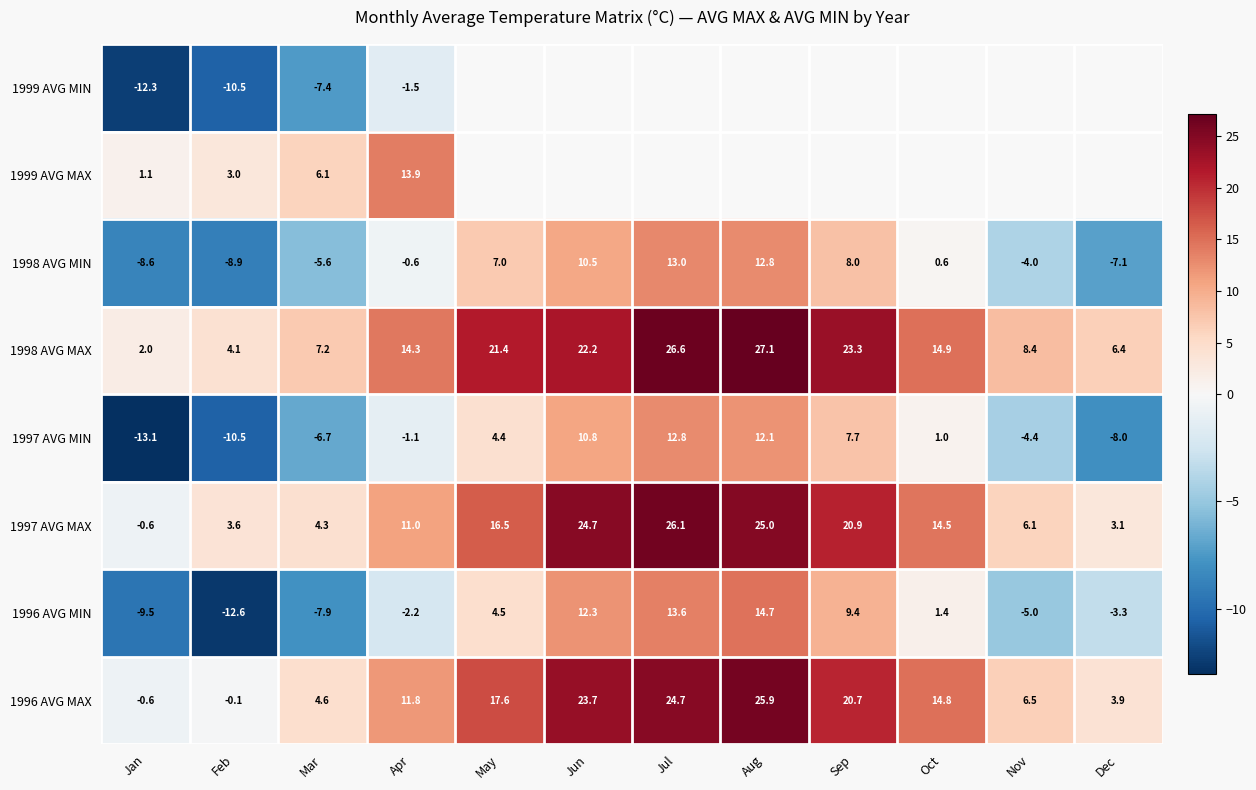

What is the average value of the 1998 AVG MIN series?

1.4